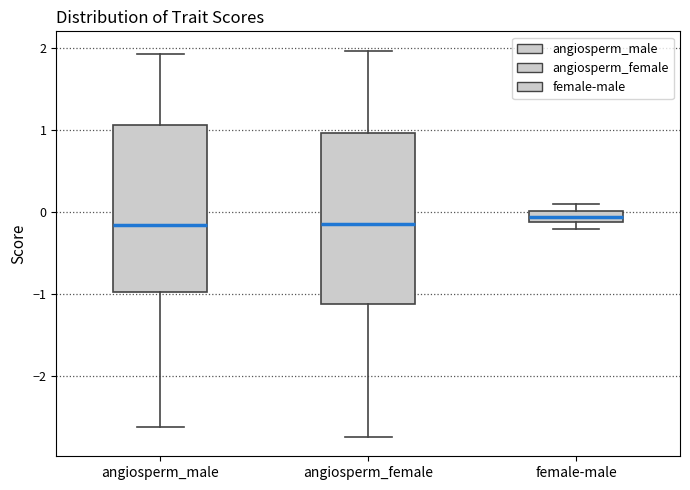

Where is the lower edge of the box for angiosperm_female on the y-axis? The values are not printed on the chart, so give them approximately, as read against the axis.

-1.1